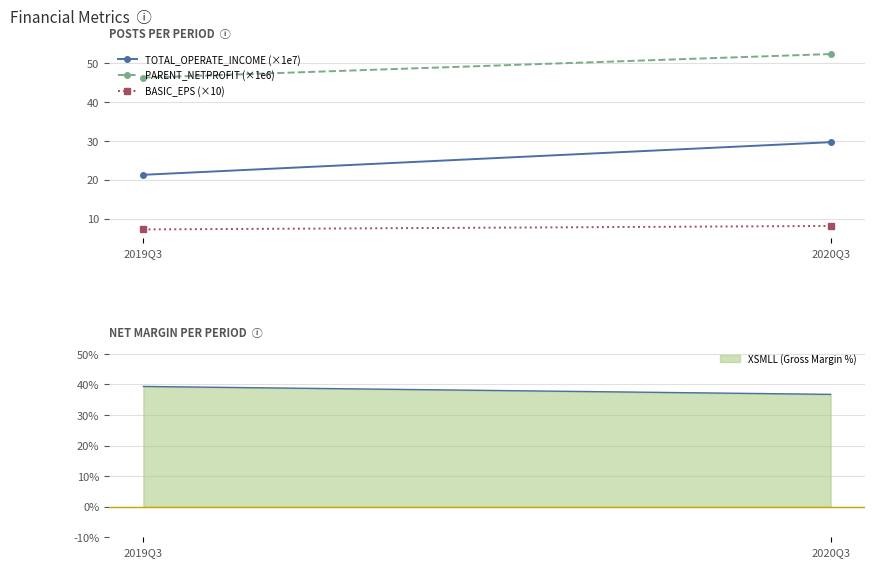

Which series has the widest spread of values?

TOTAL_OPERATE_INCOME (×1e7)